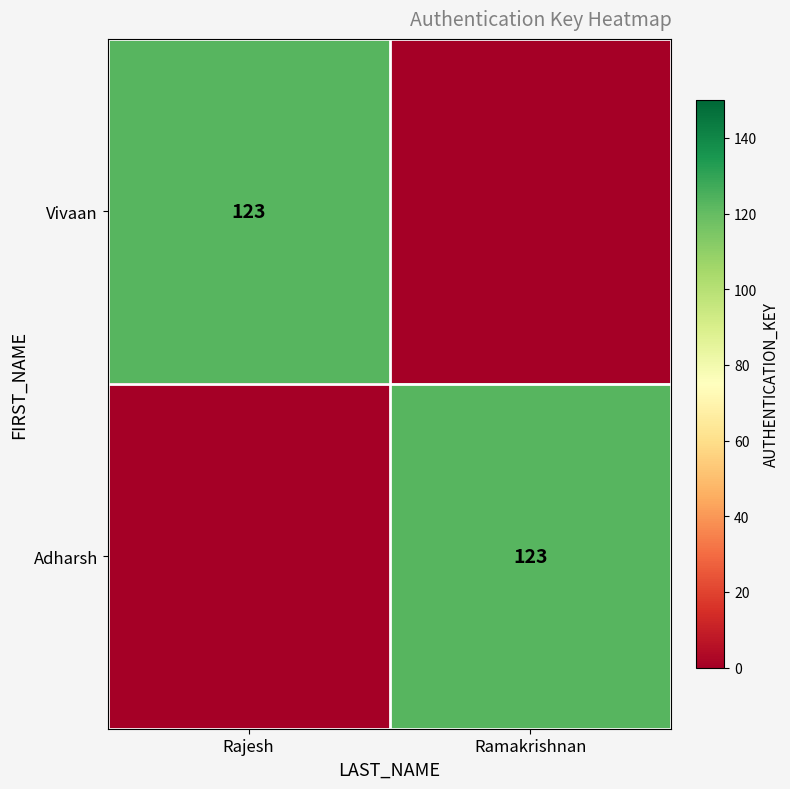

The Vivaan series shows 123 at Rajesh. True or false?

True